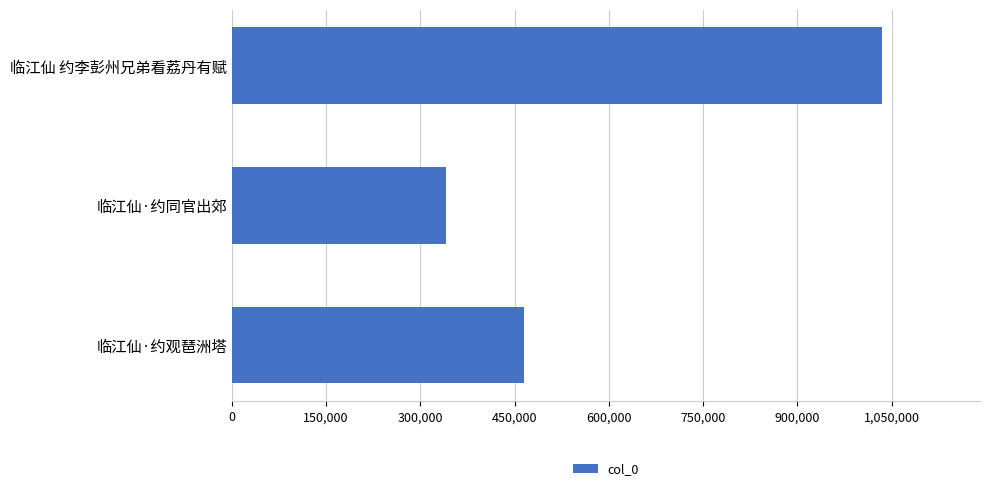

What is the change in value from 临江仙 约李彭州兄弟看荔丹有赋 to 临江仙·约观琶洲塔?

-570843